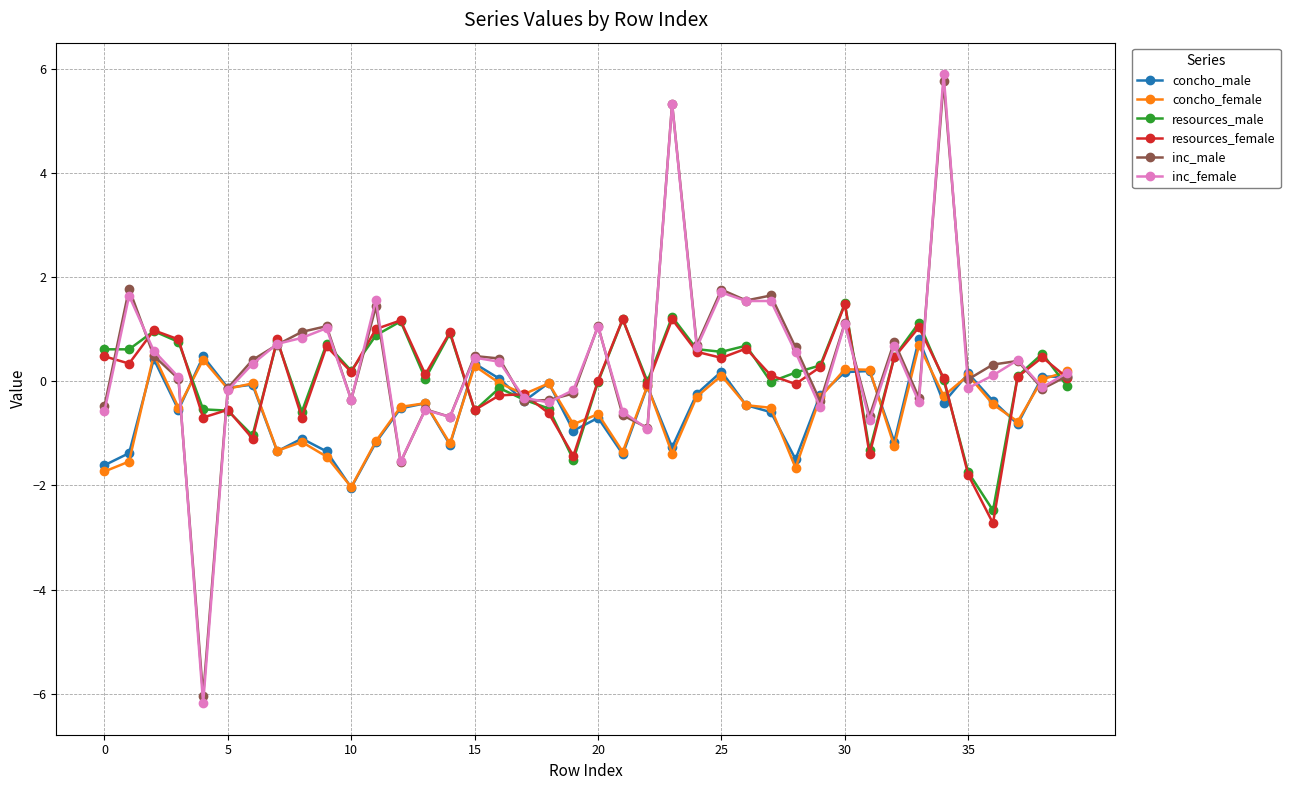

Does the chart display data point markers on the line(s)?

Yes